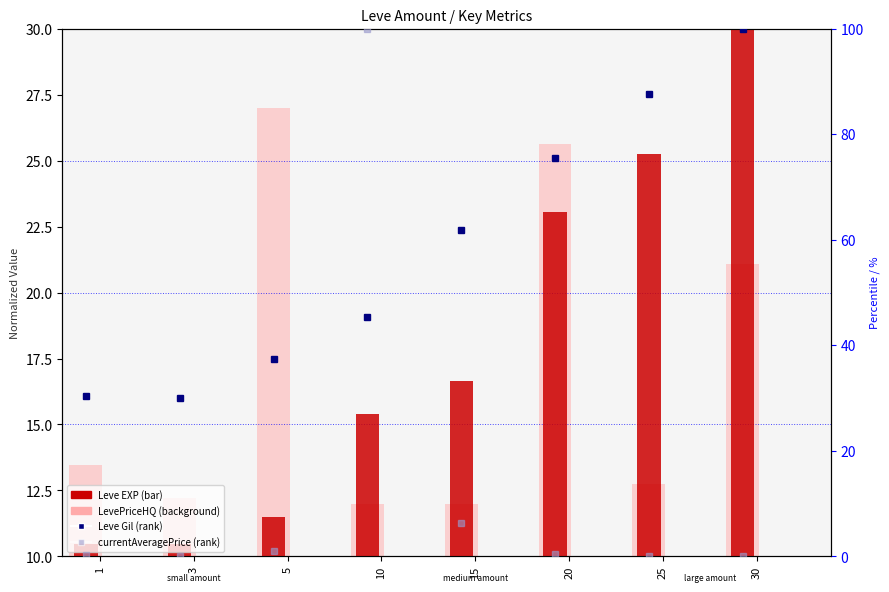

What is the sum of all currentAveragePrice values?

108.6